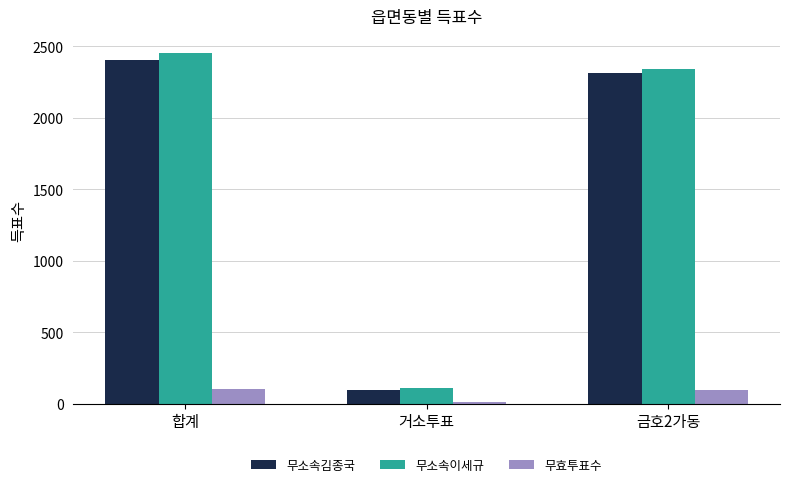

What is the difference between the 무소속이세규 values at 합계 and 거소투표?

2340